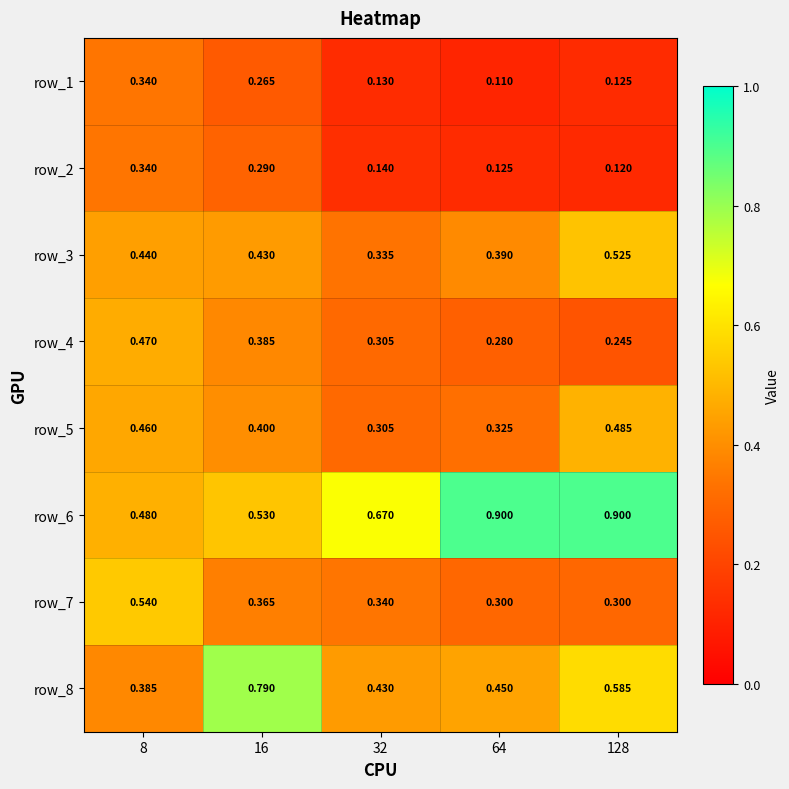

True or false: row_4 has a value of 0.6 at 128.

False